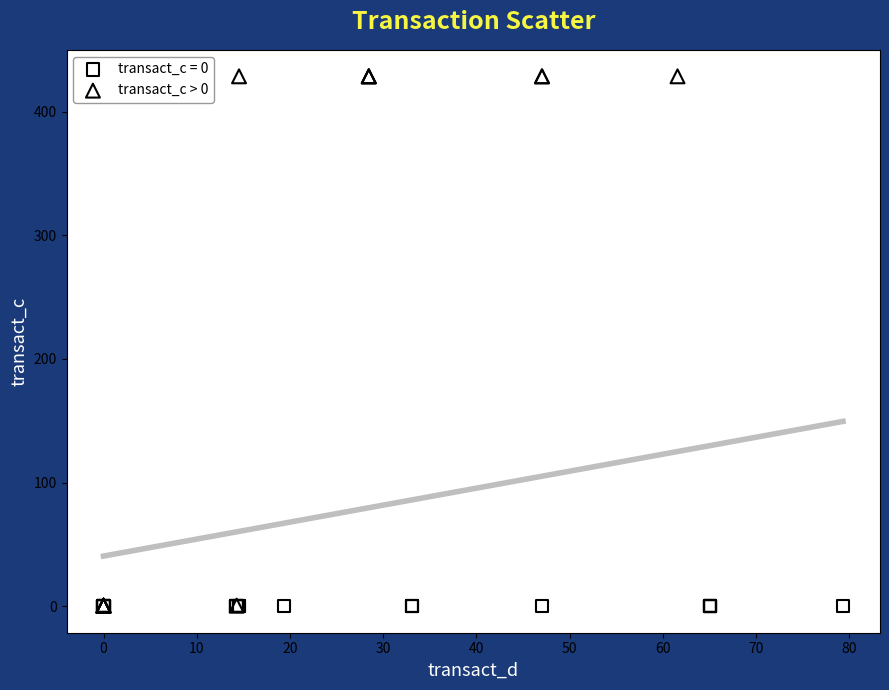

Which series contains the highest Y value?

transact_c > 0